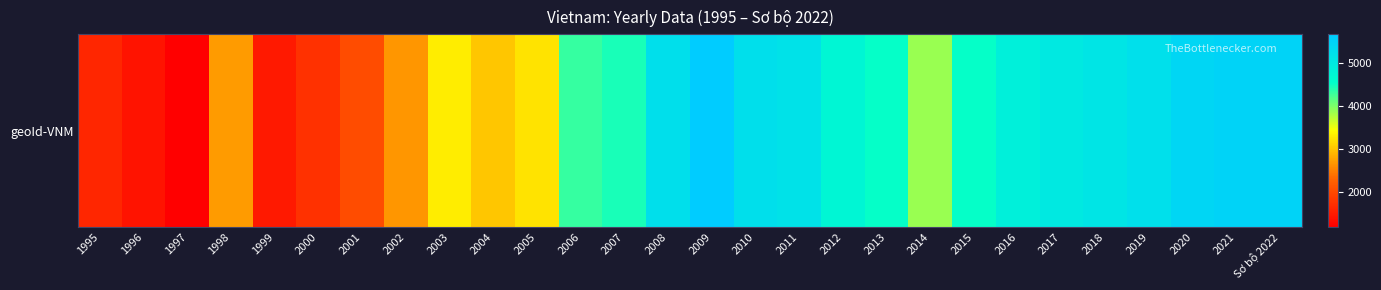

What is the difference between the maximum and minimum values?

4488.2